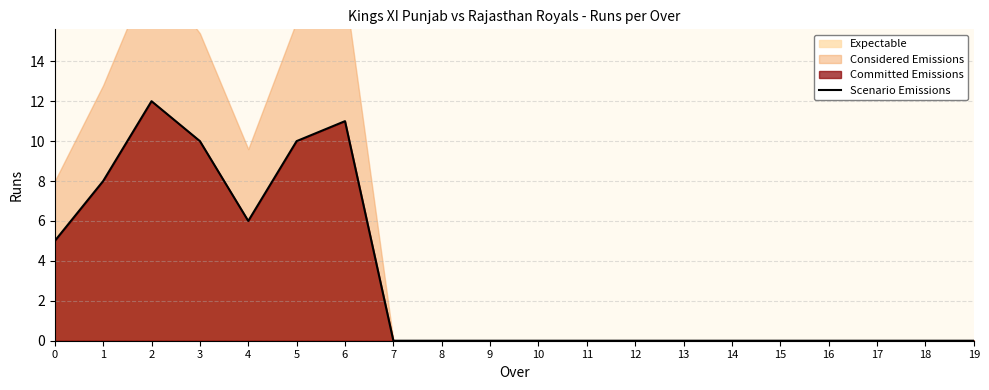

Reading right to left, list all the values displayed in this chart.

19=0	18=0	17=0	16=0	15=0	14=0	13=0	12=0	11=0	10=0	9=0	8=0	7=0	6=11	5=10	4=6	3=10	2=12	1=8	0=5